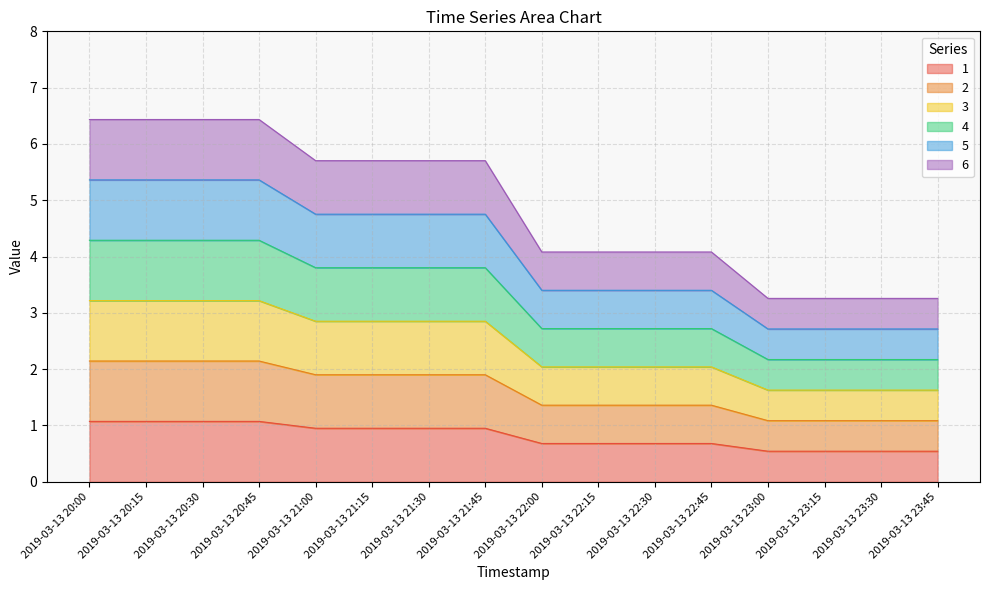

What is the spread (max minus min) of values at 2019-03-13 20:30?

5.4